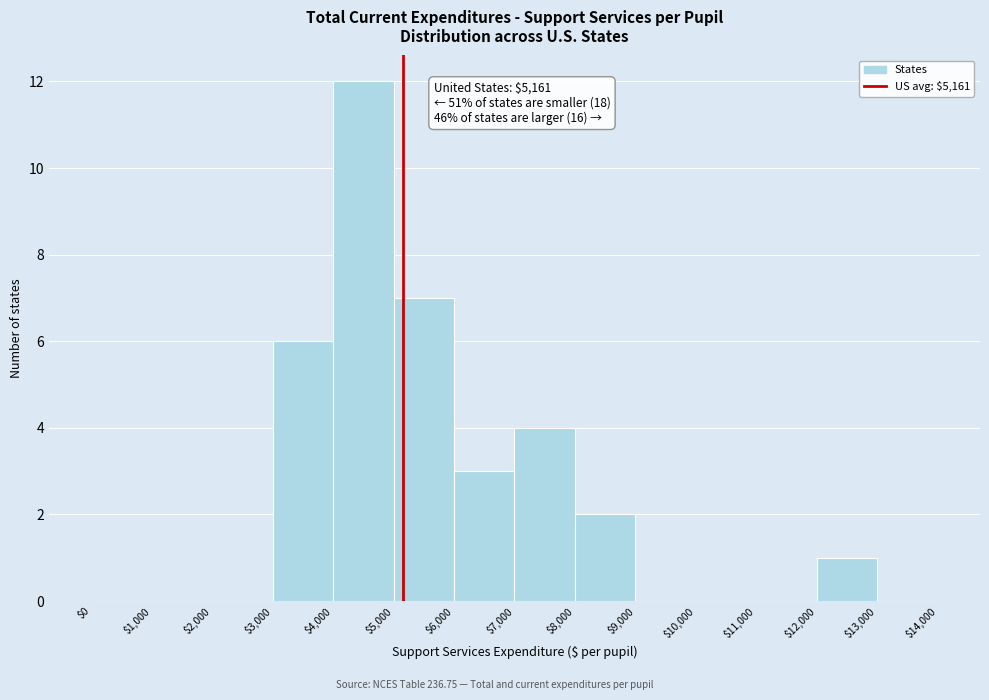

Over which range of the x-axis is the bar tallest?

$4,000 to $5,000